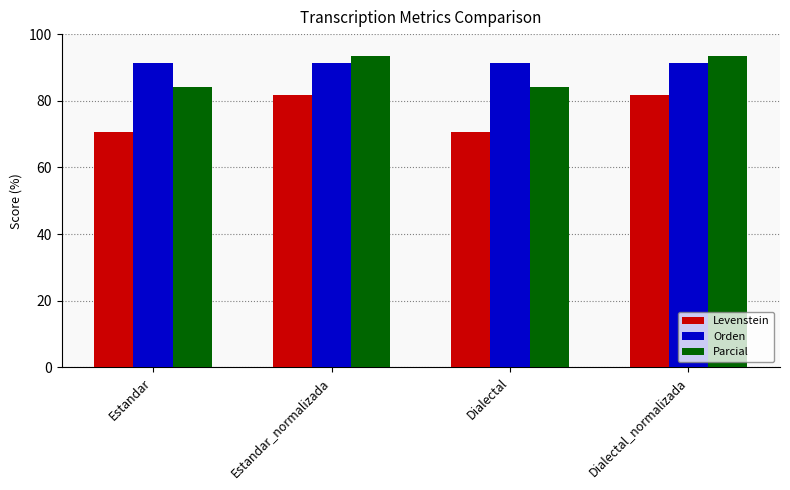

How many bars are there in total?

12